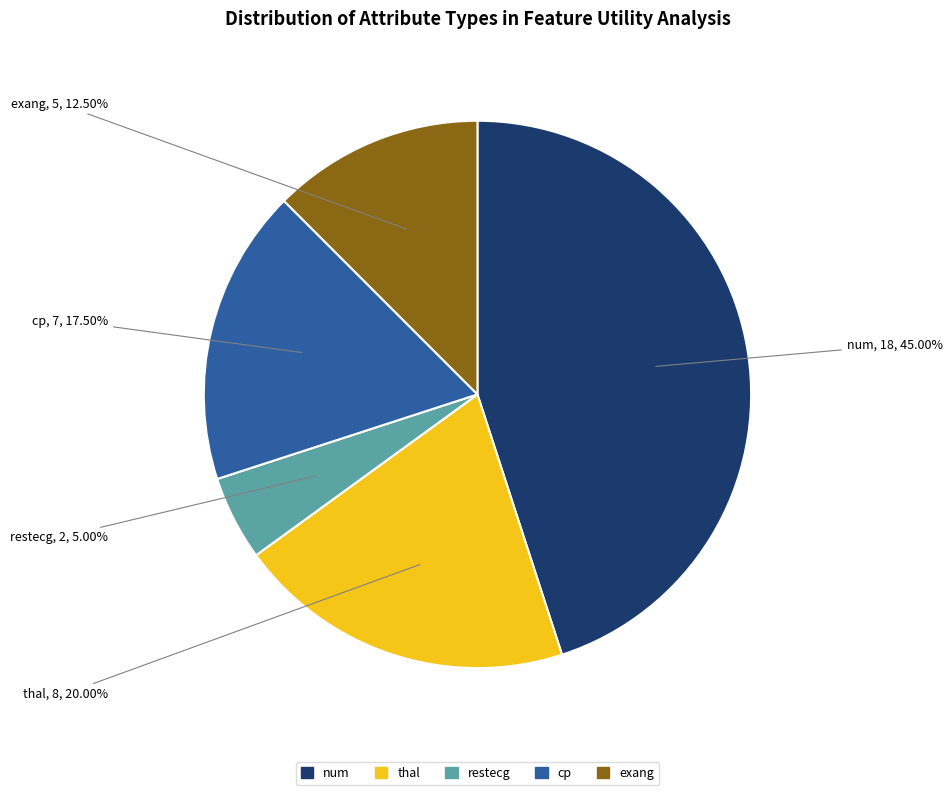

The num slice represents 45% of the pie. True or false?

True